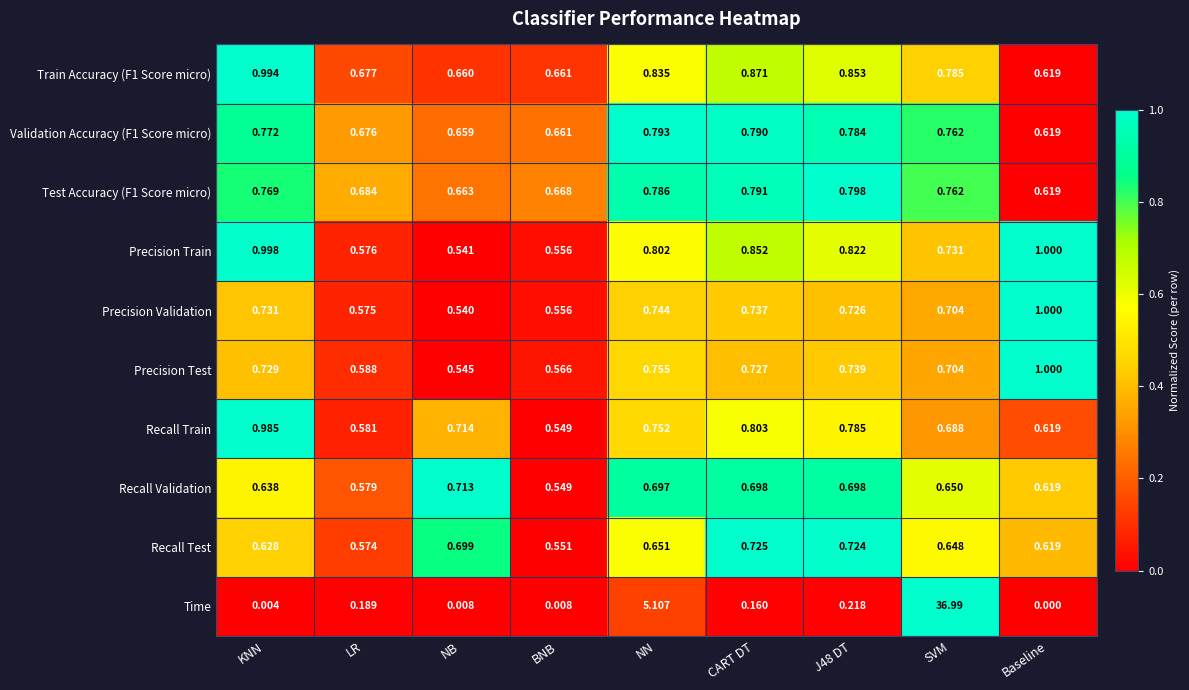

Which series has the widest spread of values?

Time